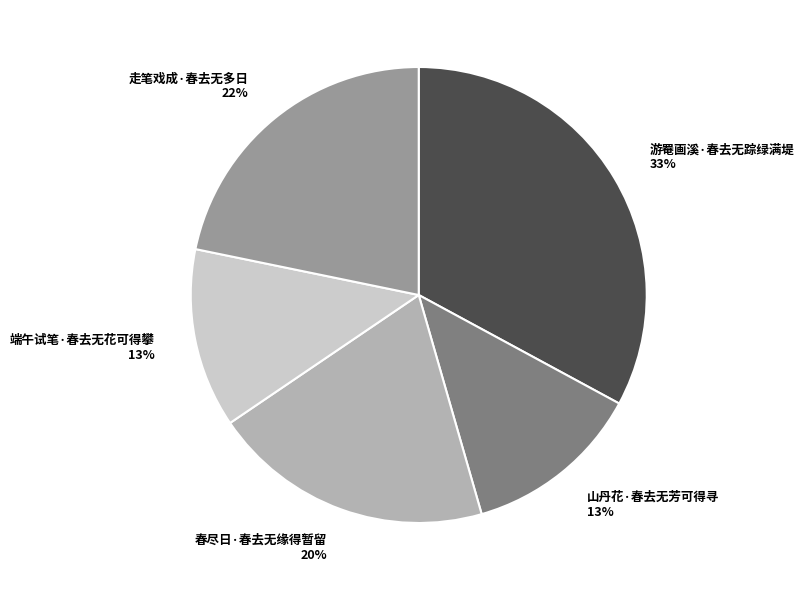

To the nearest percent, what portion does 山丹花·春去无芳可得寻 13% represent?

13%